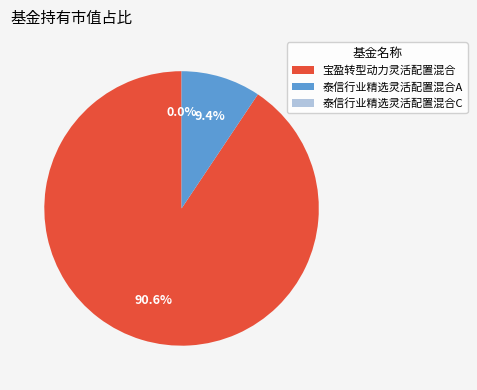

Which slice is the largest?

宝盈转型动力灵活配置混合